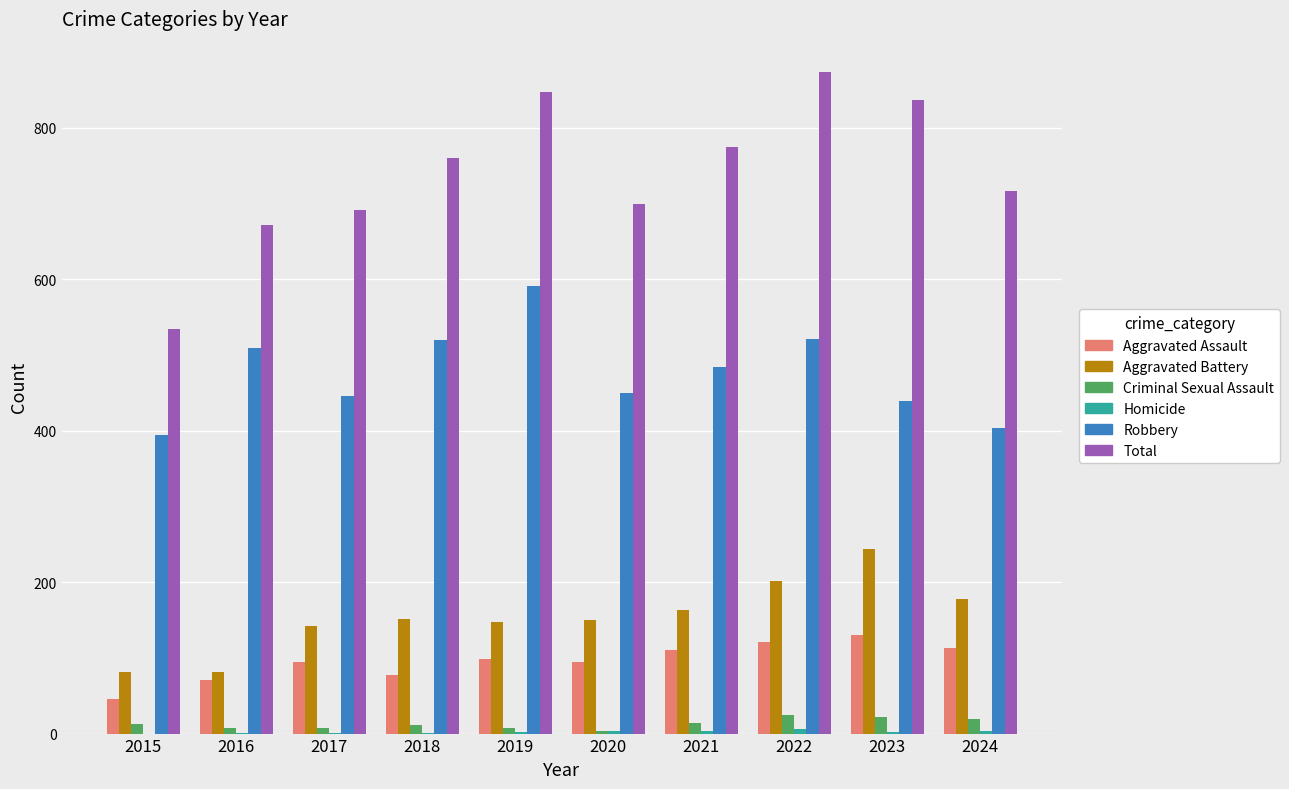

What is the approximate value of Aggravated Assault at 2017, to the nearest 10?

100